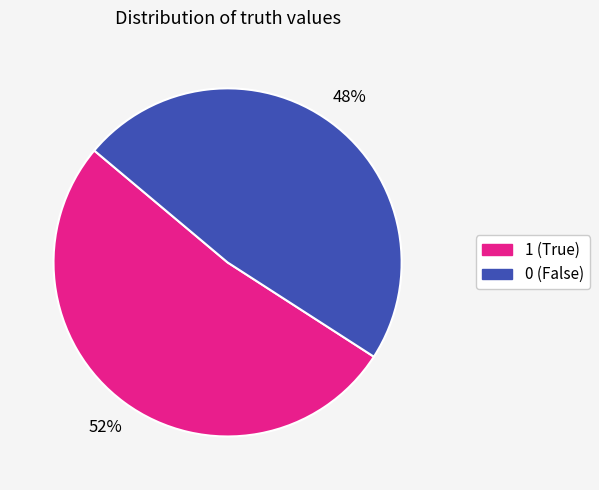

To the nearest percent, what is the average slice percentage?

50%